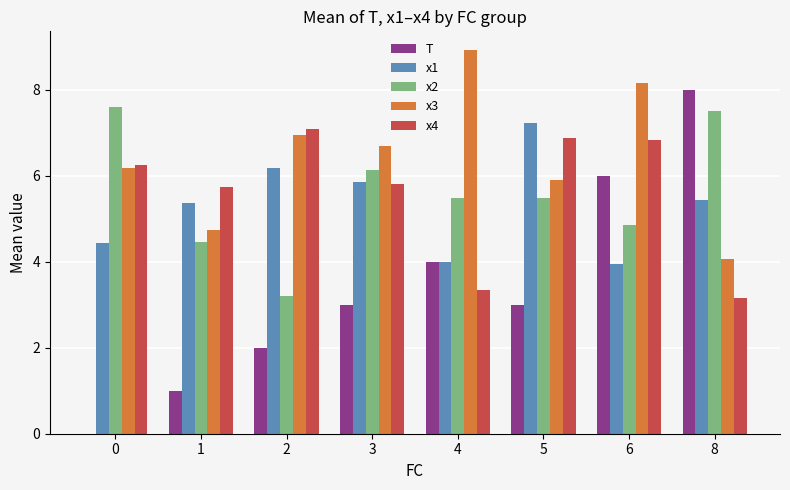

At which label does T reach its peak?

8